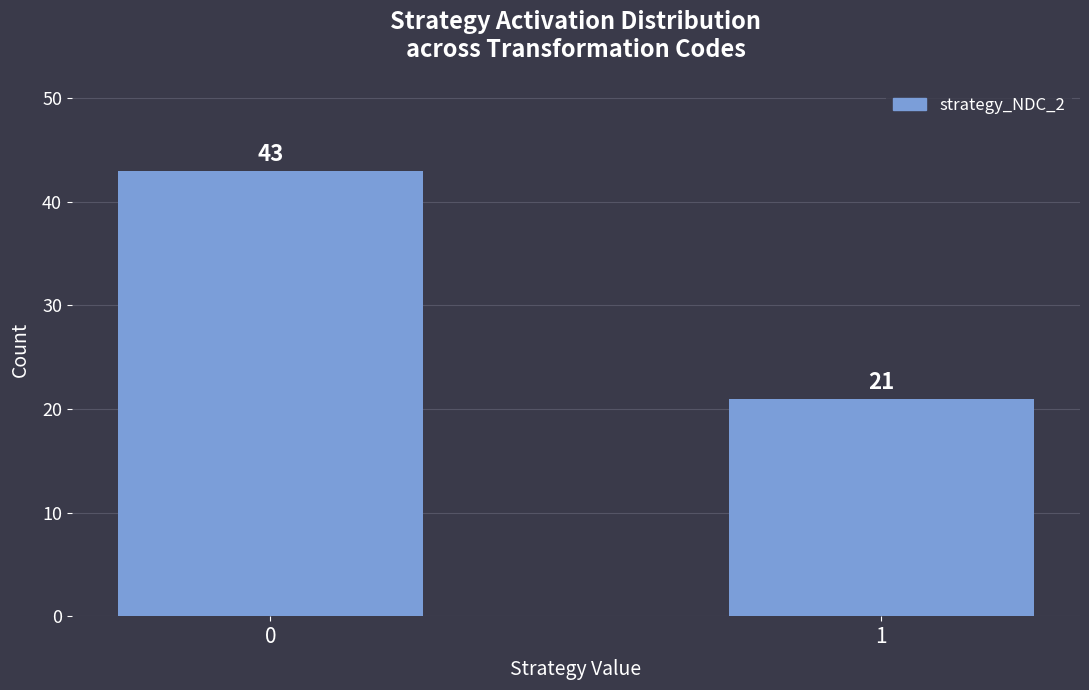

Reading left to right, list all the values displayed in this chart.

0=43	1=21